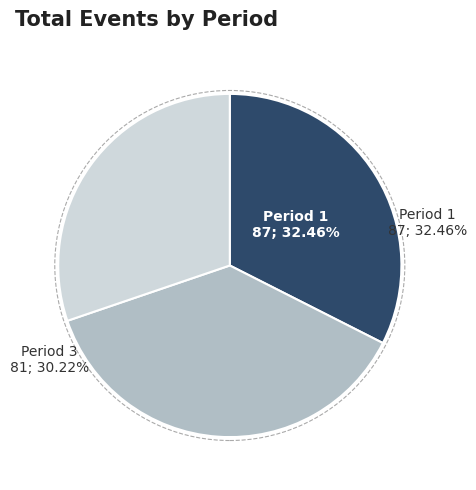

Combined, do Period 1 and Period 3 account for over 50%?

Yes